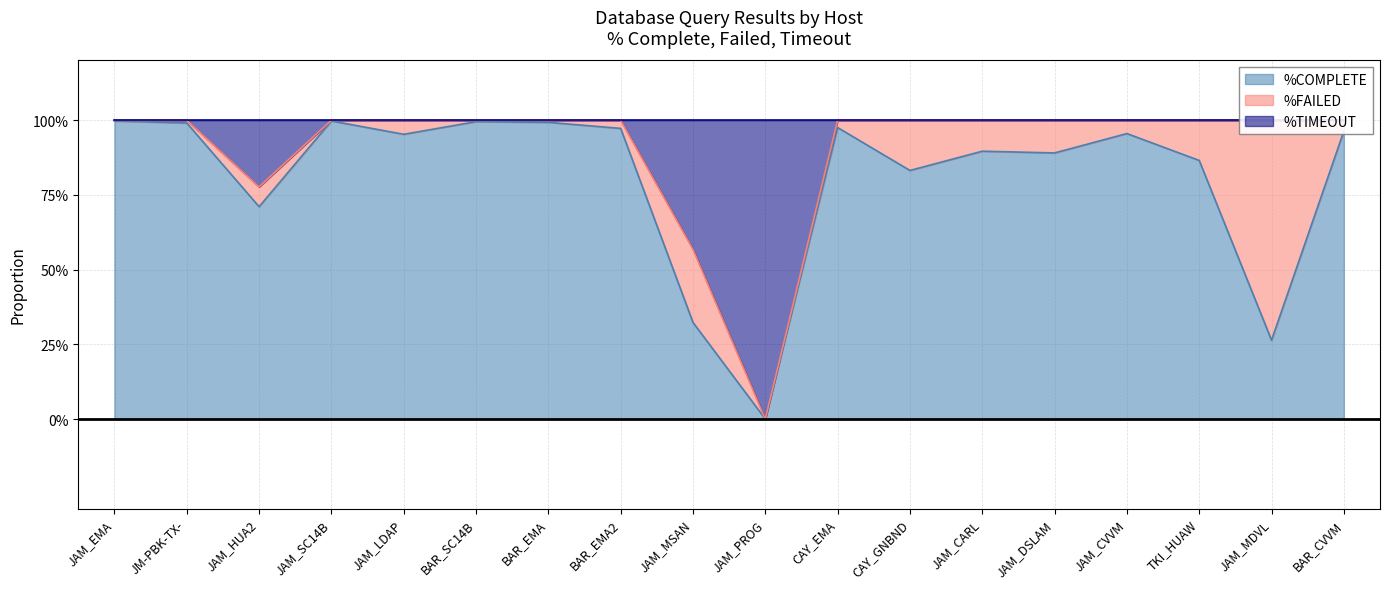

What is the value of the %COMPLETE point at the 7th from the left?

1.0